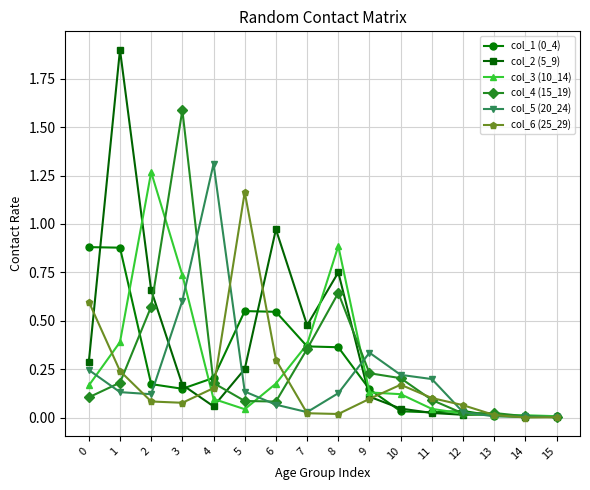

Between 6 and 14, which series saw the biggest shift?

col_2 (5_9)